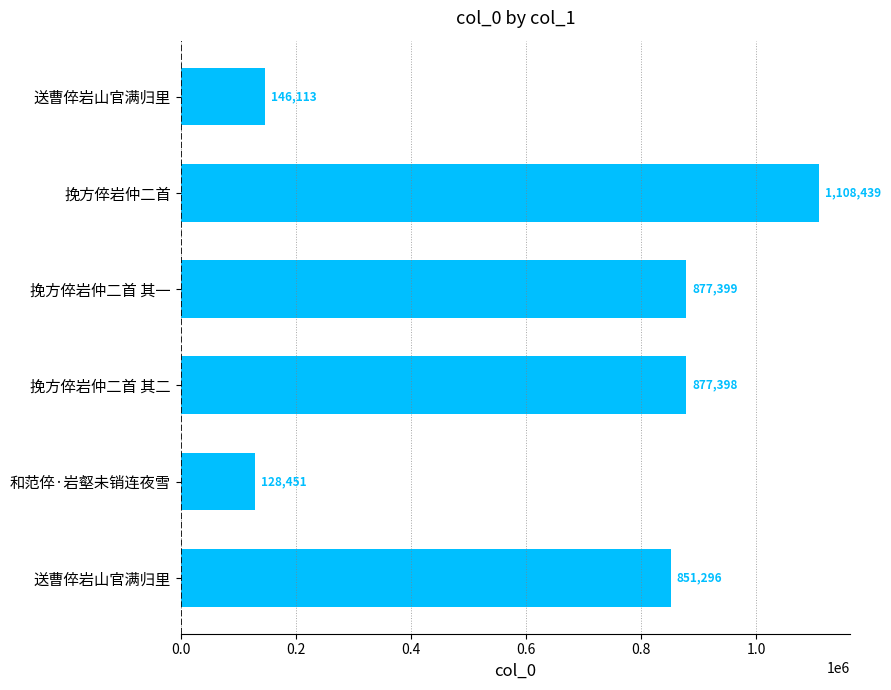

Are the bars grouped side by side (vs. stacked)?

No